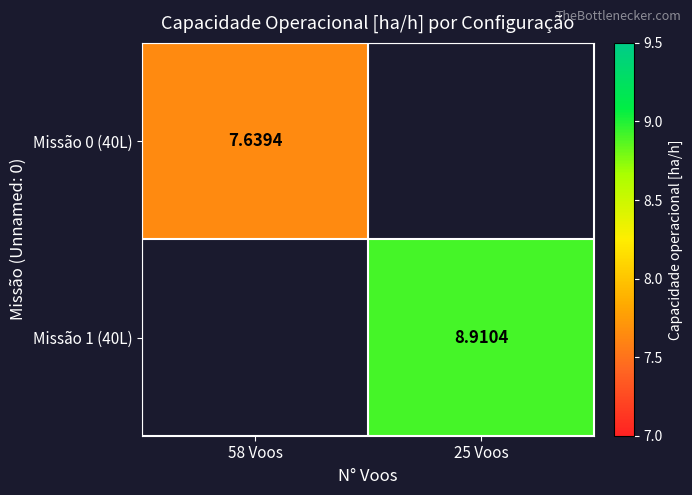

At how many categories does at least one series exceed 8?

1